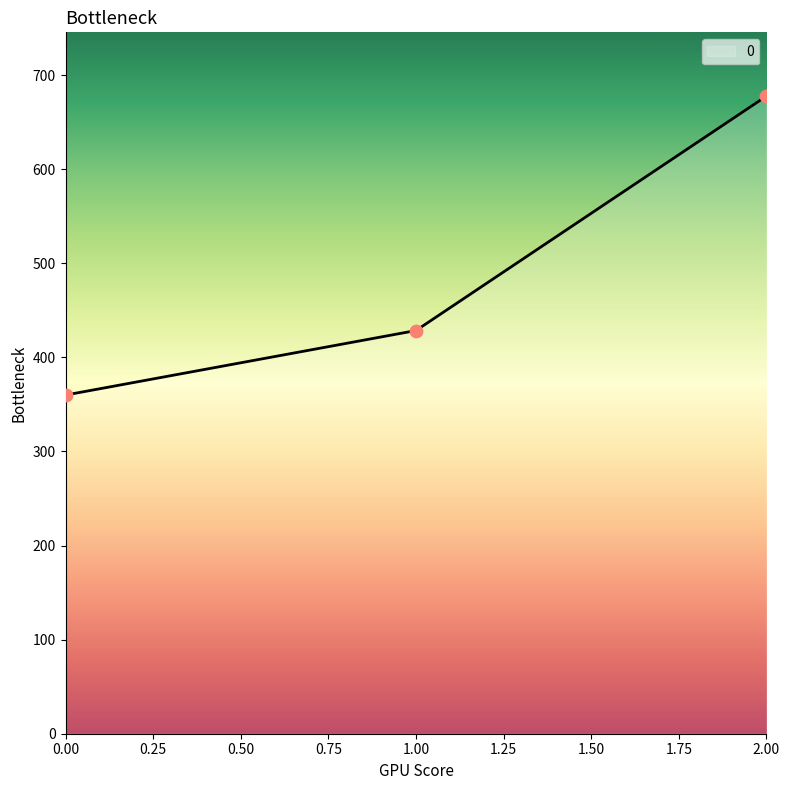

Which has a higher value, 1.00 or 0.00?

1.00